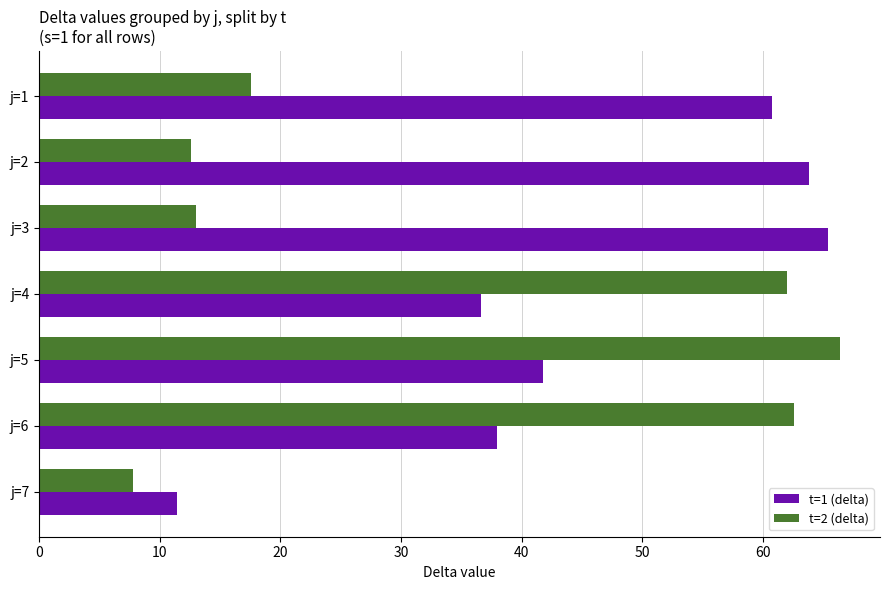

What is the sum of all t=1 (delta) values?

317.8